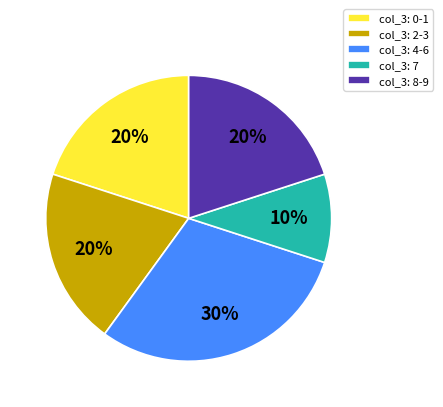

Combined, do col_3: 7 and col_3: 0-1 account for over 50%?

No